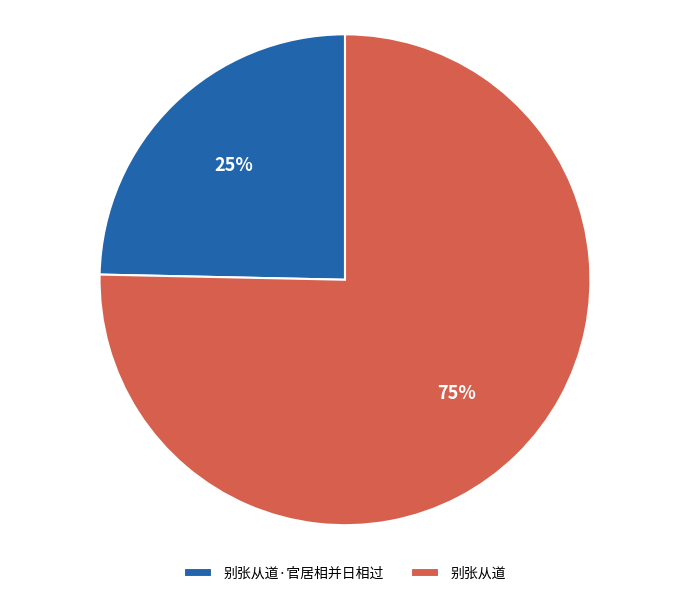

Do 别张从道·官居相并日相过 and 别张从道 together represent more than half of the pie?

Yes